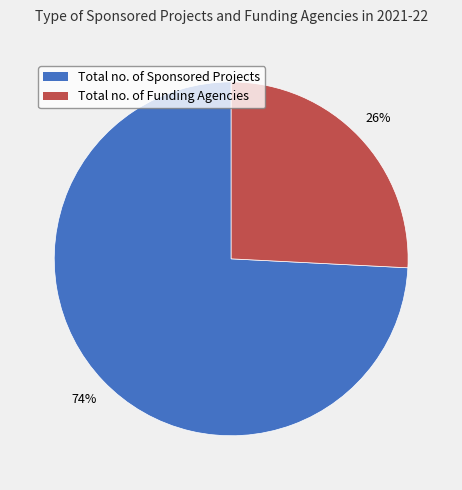

To the nearest percent, what portion does Total no. of Funding Agencies represent?

26%